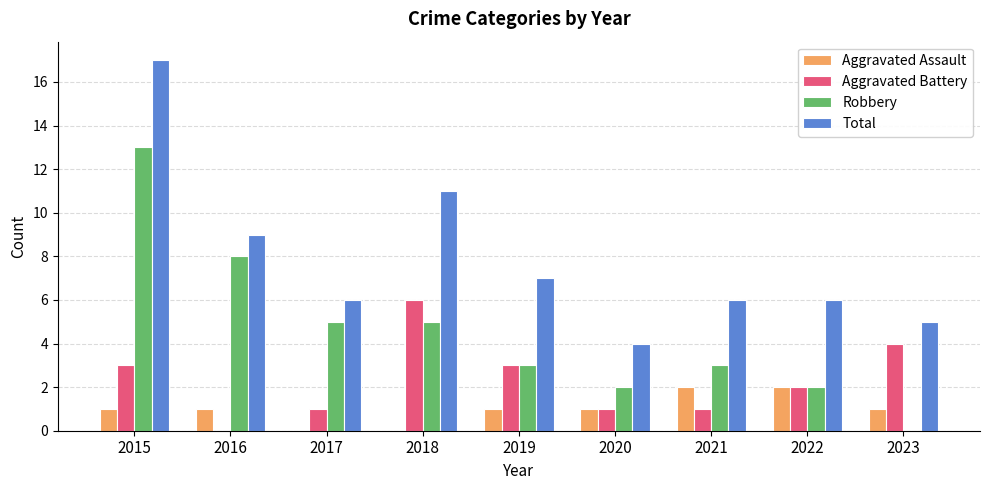

What are all the series names shown in the legend?

Aggravated Assault, Aggravated Battery, Robbery, Total